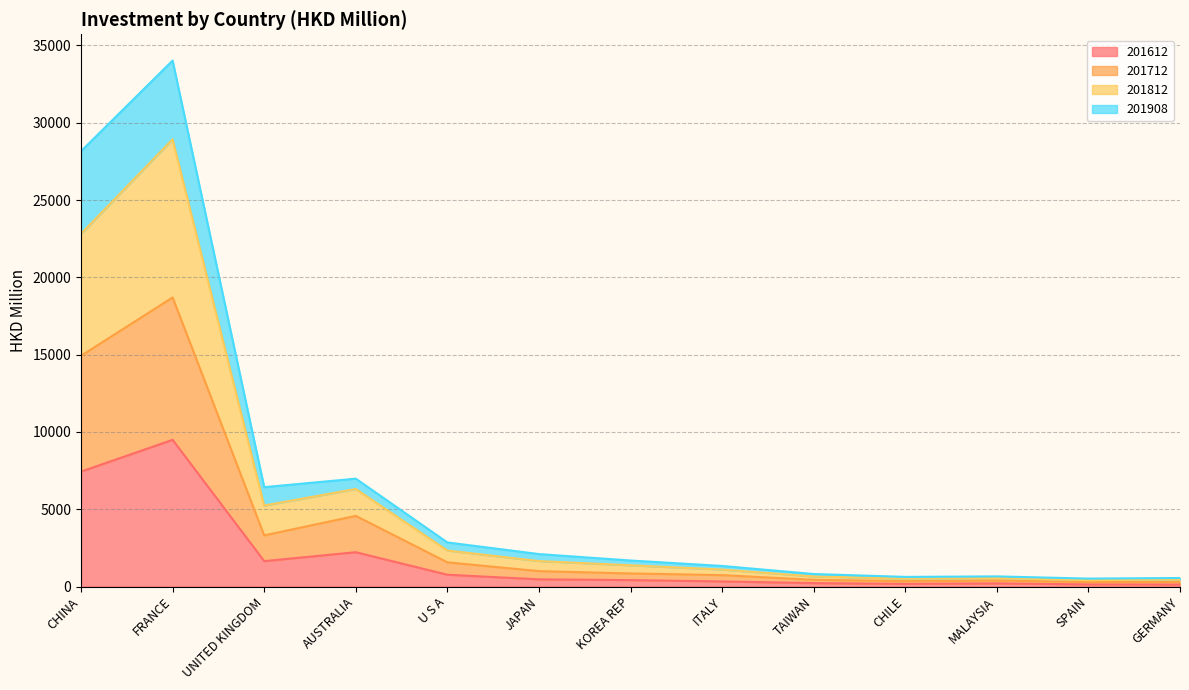

At which category is the sum across all series the highest?

FRANCE